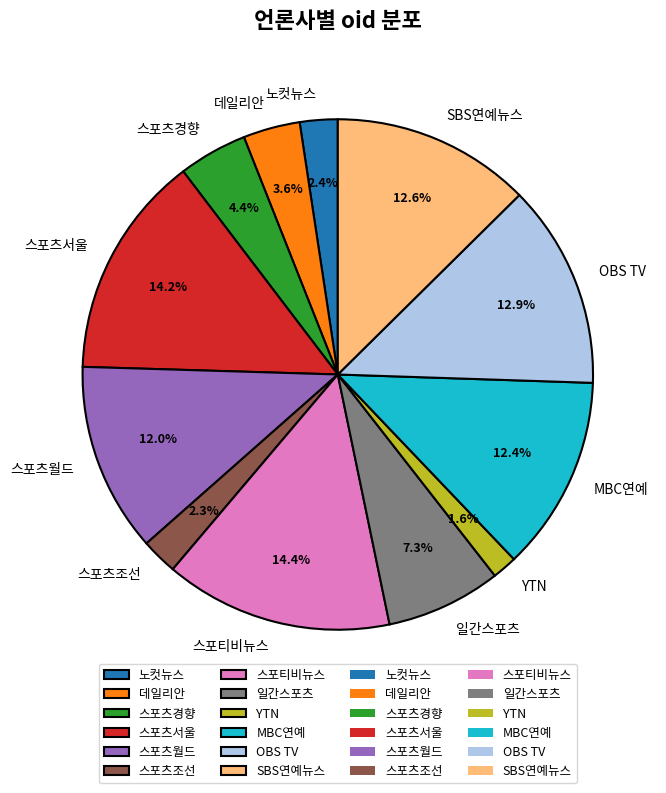

To the nearest percent, what portion does MBC연예 represent?

12%